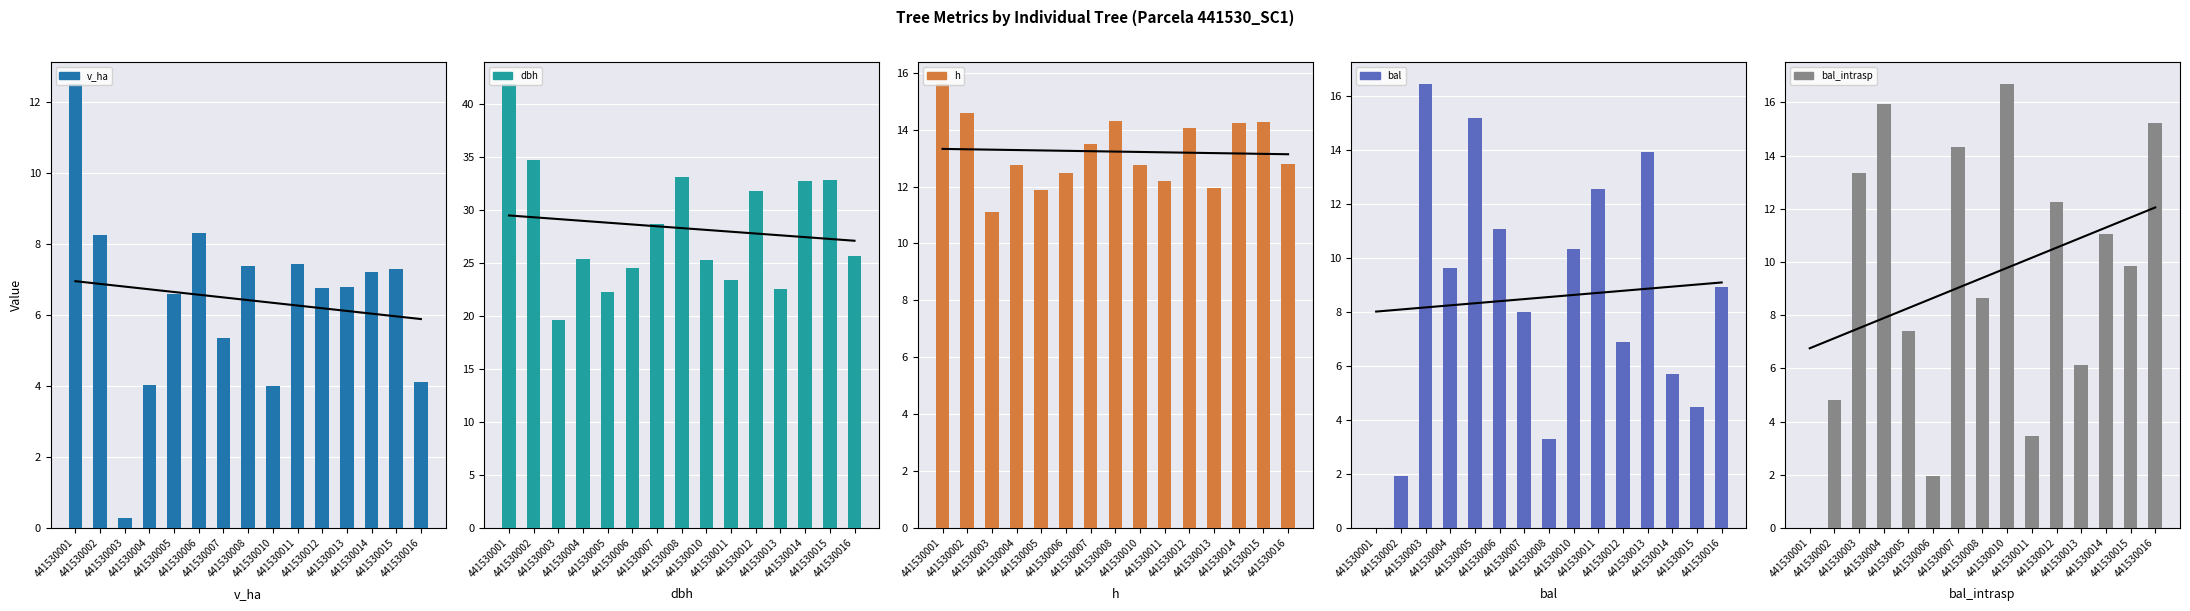

What are all the series names shown in the legend?

v_ha, dbh, h, bal, bal_intrasp